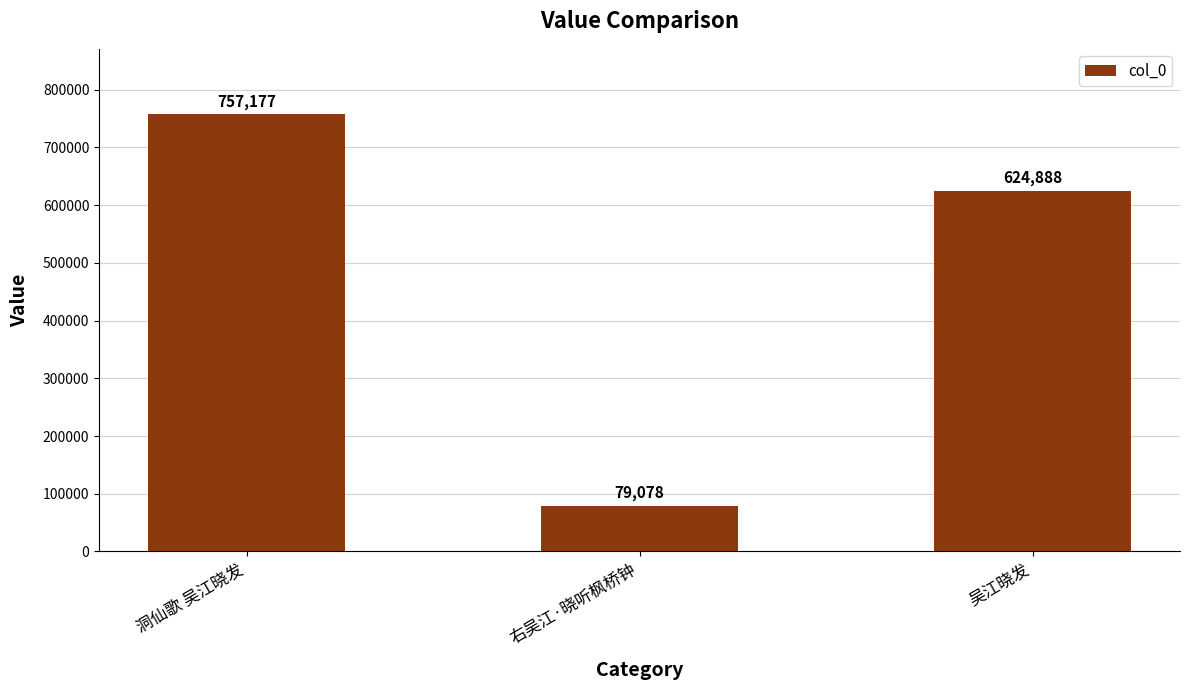

What is the difference between the values at 吴江晓发 and 洞仙歌 吴江晓发?

132289